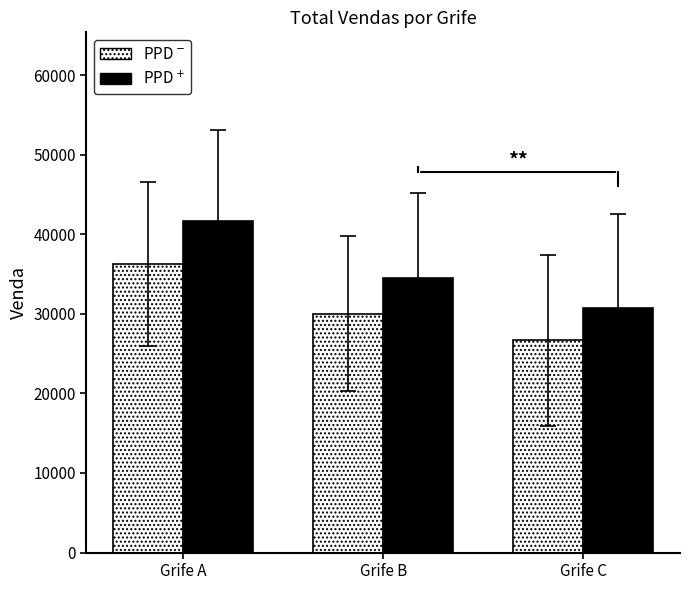

At which category is the sum across all series the highest?

Grife A